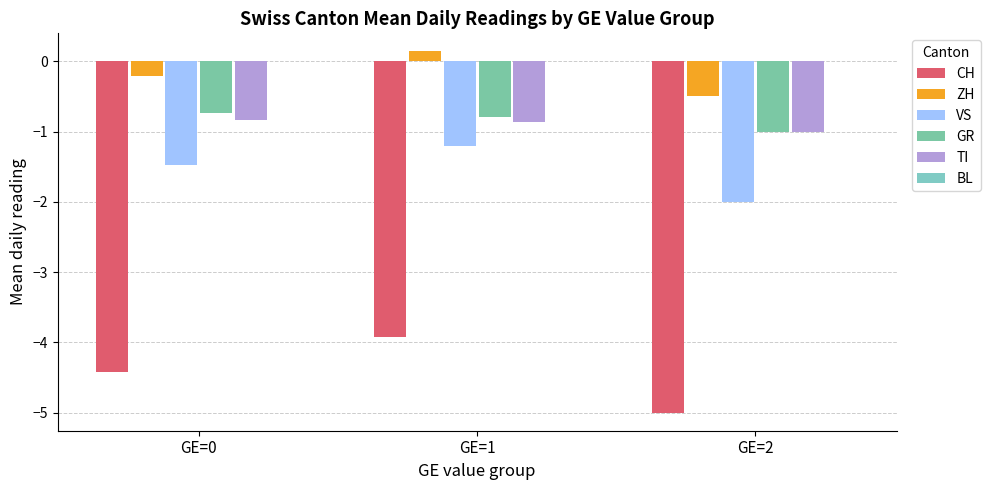

Are the bars grouped side by side (vs. stacked)?

Yes